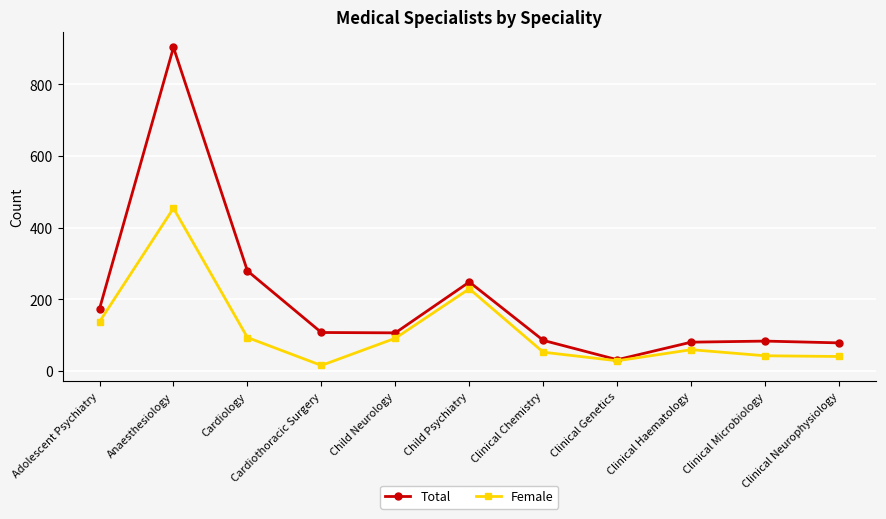

Between Cardiology and Child Psychiatry, which series saw the biggest shift?

Female